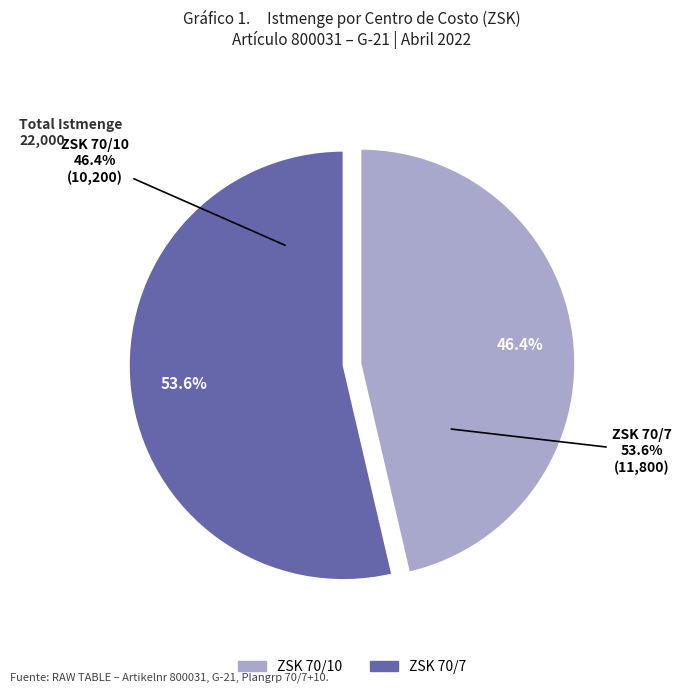

To the nearest percent, what is the combined percentage of ZSK 70/7 and ZSK 70/10?

100%